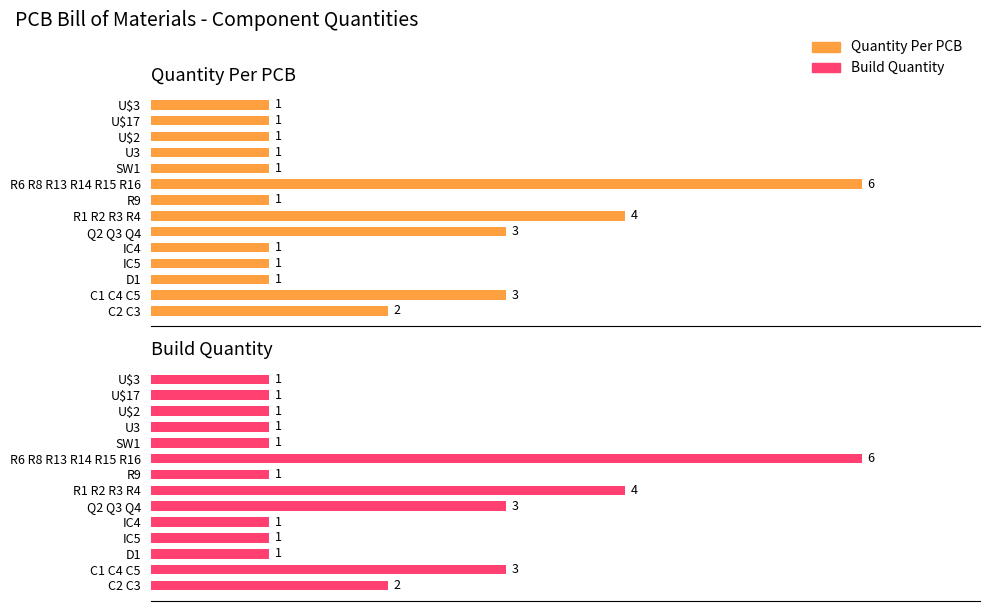

Is the value of Quantity Per PCB at SW1 greater than the value of Build Quantity at C1 C4 C5?

No